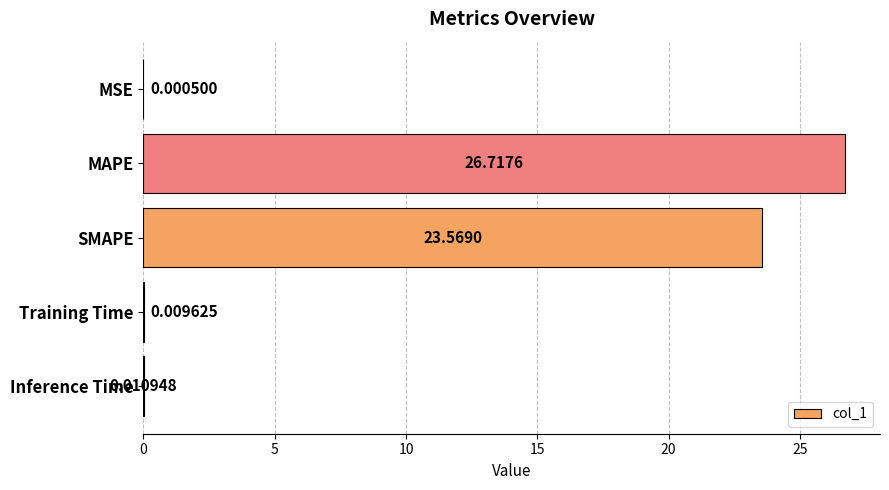

What is the sum of the values at Training Time and MAPE?

26.7